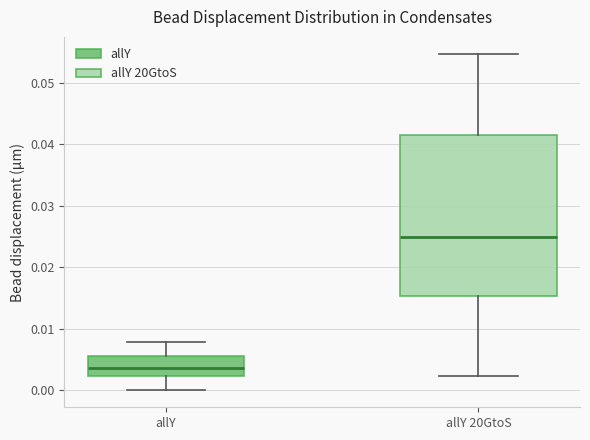

Which box's median line is the lowest?

allY